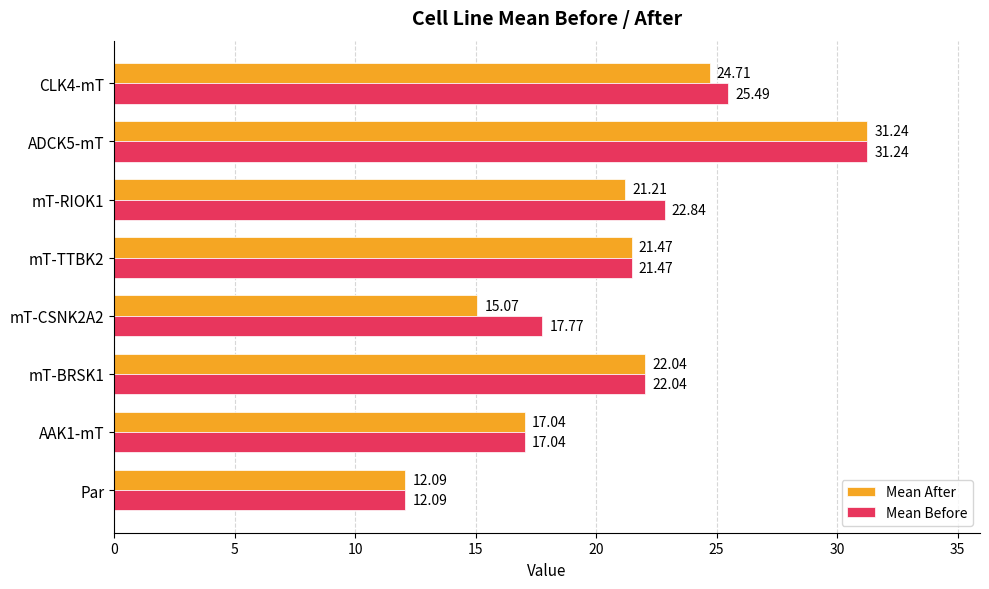

Which category has the lowest value in the Mean After series?

Par